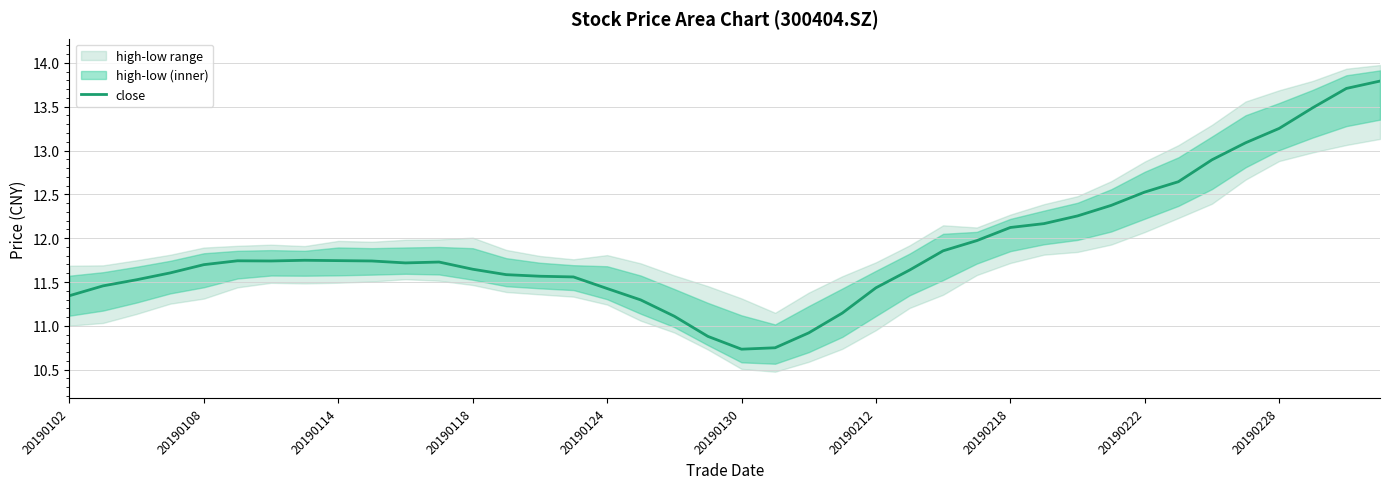

The close series shows 10.7 at 20190130. True or false?

True